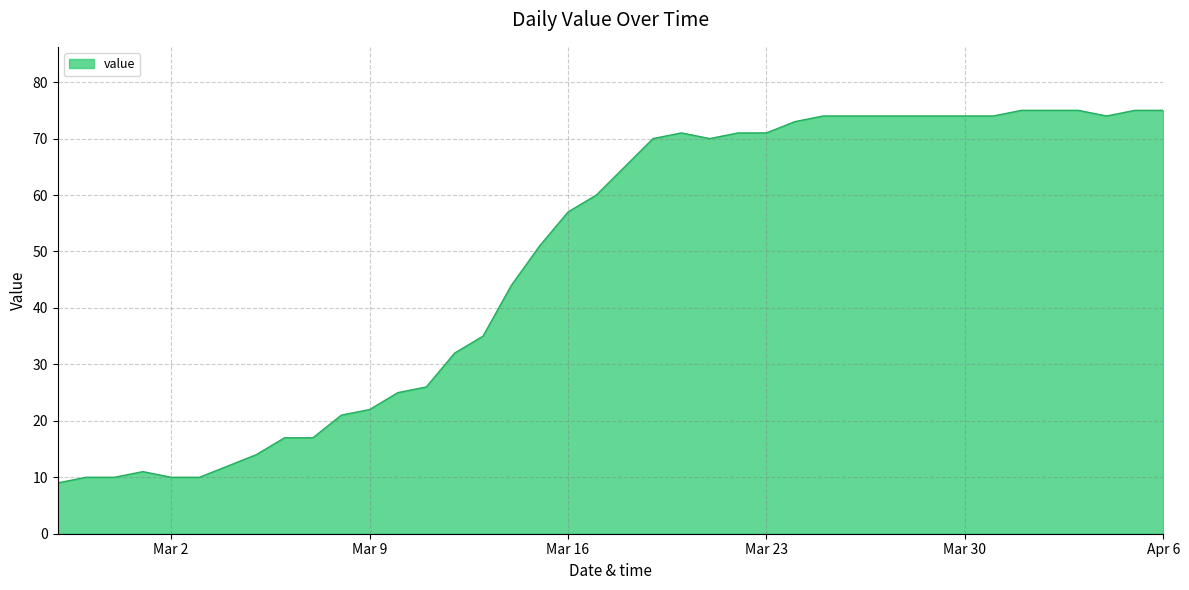

What is the smallest value displayed?

9